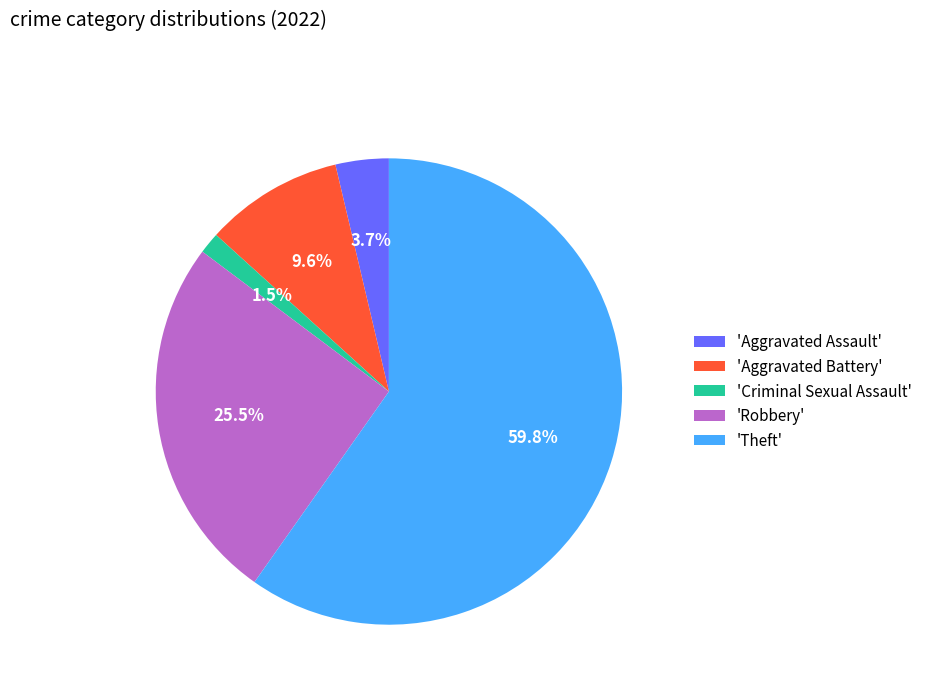

Which slice represents more than half of the pie?

'Theft'